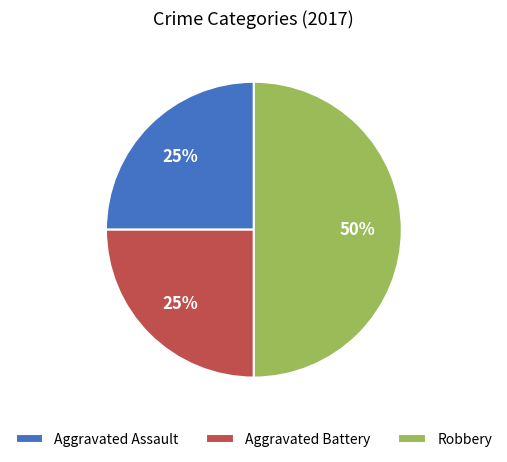

How many segments does this pie chart have?

3